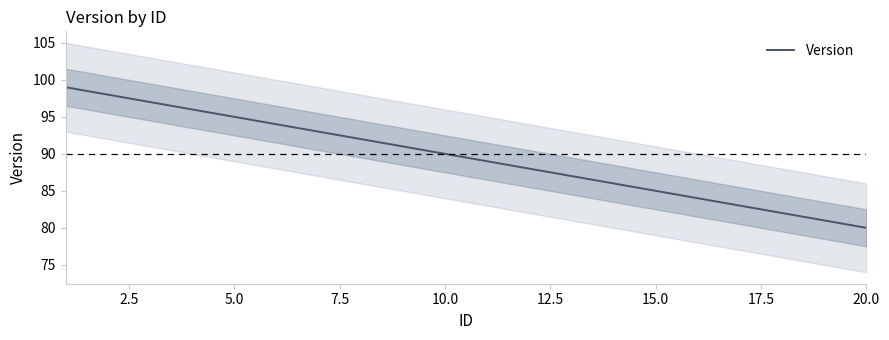

Is it true that Version equals 50 at 10.0?

False